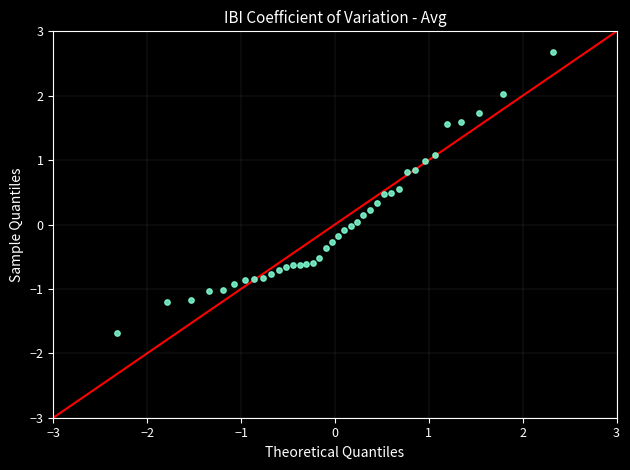

What is the range of Y values (max minus min)?

4.4